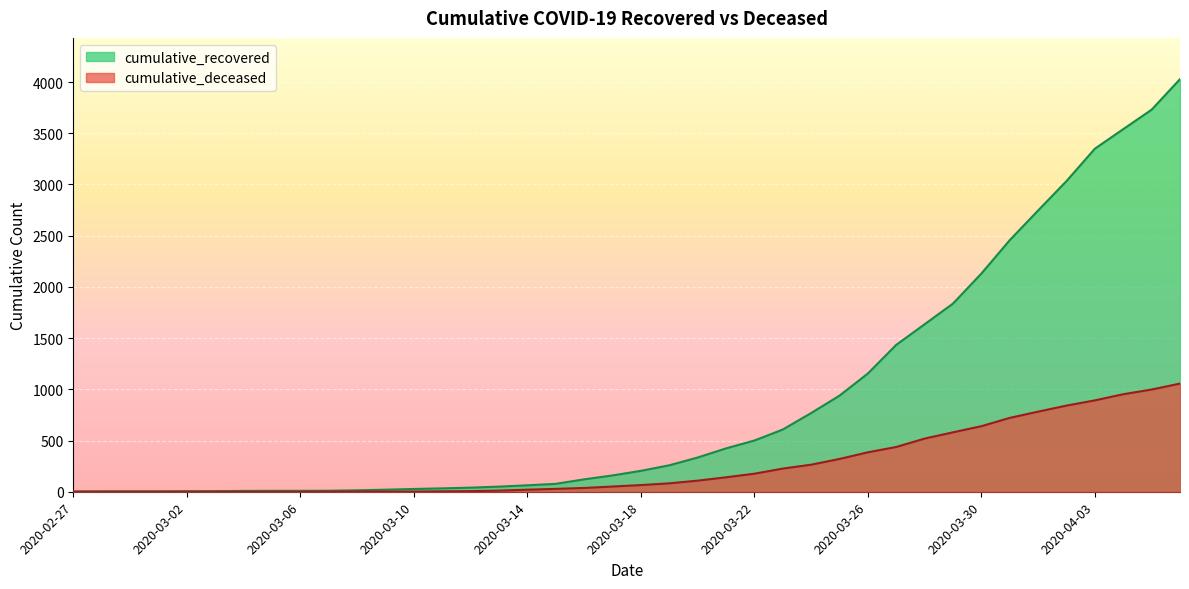

Reading left to right, what are all the values shown in this chart?

cumulative_recovered: 2020-02-27=3	2020-02-28=4	2020-02-29=4	2020-03-01=4	2020-03-02=5	2020-03-03=6	2020-03-04=8	2020-03-05=9	2020-03-06=9	2020-03-07=10	2020-03-08=14	2020-03-09=20	2020-03-10=27	2020-03-11=33	2020-03-12=40	2020-03-13=50	2020-03-14=63	2020-03-15=77	2020-03-16=121	2020-03-17=159	2020-03-18=204	2020-03-19=258	2020-03-20=334	2020-03-21=423	2020-03-22=500	2020-03-23=607	2020-03-24=768	2020-03-25=938	2020-03-26=1154	2020-03-27=1434	2020-03-28=1635	2020-03-29=1837	2020-03-30=2130	2020-03-31=2456	2020-04-01=2746	2020-04-02=3033	2020-04-03=3349	2020-04-04=3540	2020-04-05=3730	2020-04-06=4028
cumulative_deceased: 2020-02-27=0	2020-02-28=0	2020-02-29=0	2020-03-01=0	2020-03-02=0	2020-03-03=0	2020-03-04=0	2020-03-05=0	2020-03-06=0	2020-03-07=1	2020-03-08=2	2020-03-09=2	2020-03-10=2	2020-03-11=4	2020-03-12=6	2020-03-13=11	2020-03-14=20	2020-03-15=28	2020-03-16=37	2020-03-17=51	2020-03-18=65	2020-03-19=82	2020-03-20=108	2020-03-21=141	2020-03-22=176	2020-03-23=226	2020-03-24=264	2020-03-25=320	2020-03-26=385	2020-03-27=437	2020-03-28=519	2020-03-29=580	2020-03-30=640	2020-03-31=721	2020-04-01=782	2020-04-02=841	2020-04-03=892	2020-04-04=952	2020-04-05=998	2020-04-06=1056